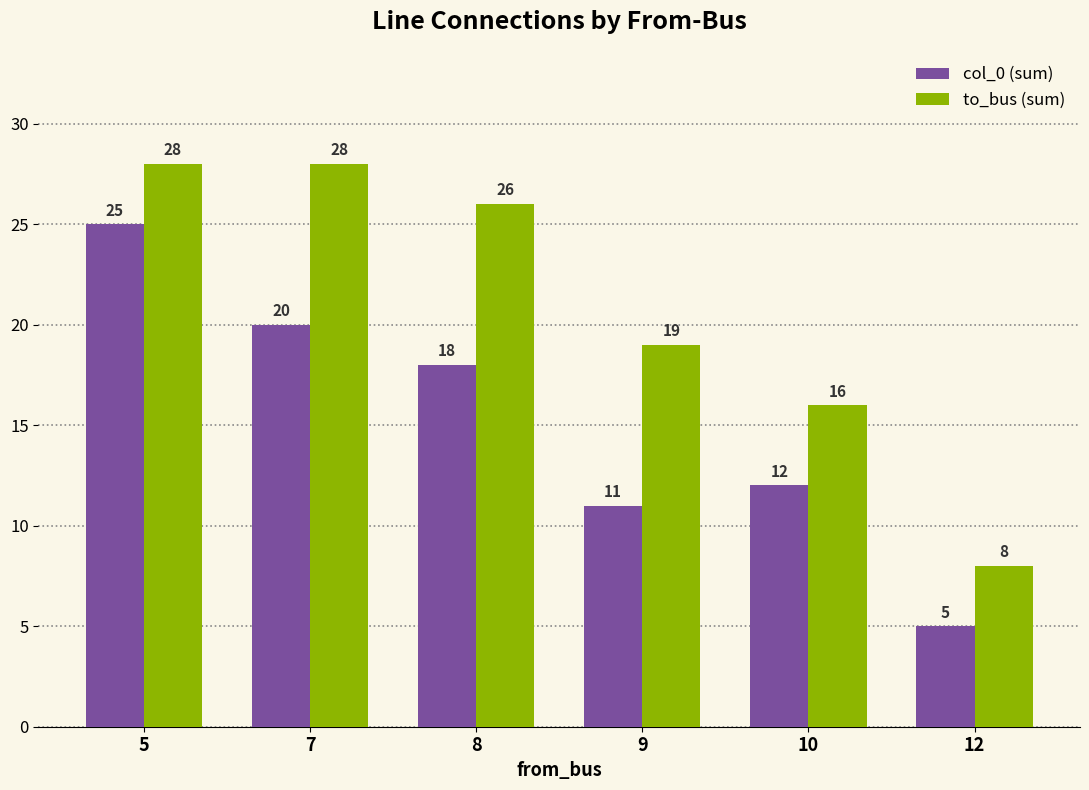

What is the value of the col_0 (sum) bar at the 6th from the left?

5